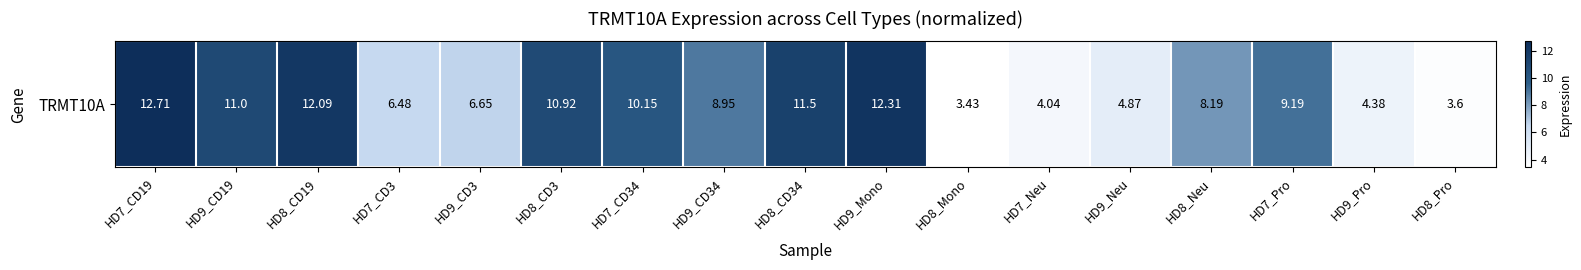

What is the ratio of the value at HD7_CD19 to the value at HD9_CD19?

1.2